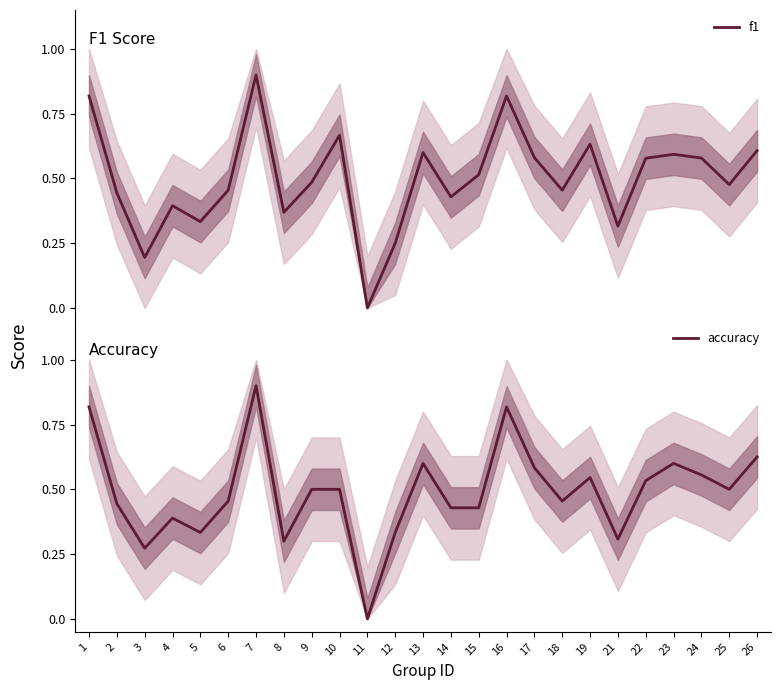

Reading left to right, transcribe all the data shown in this chart.

f1: 1=0.8	2=0.4	3=0.2	4=0.4	5=0.3	6=0.5	7=0.9	8=0.4	9=0.5	10=0.7	11=0.0	12=0.2	13=0.6	14=0.4	15=0.5	16=0.8	17=0.6	18=0.5	19=0.6	21=0.3	22=0.6	23=0.6	24=0.6	25=0.5	26=0.6
accuracy: 1=0.8	2=0.4	3=0.3	4=0.4	5=0.3	6=0.5	7=0.9	8=0.3	9=0.5	10=0.5	11=0.0	12=0.3	13=0.6	14=0.4	15=0.4	16=0.8	17=0.6	18=0.5	19=0.5	21=0.3	22=0.5	23=0.6	24=0.6	25=0.5	26=0.6